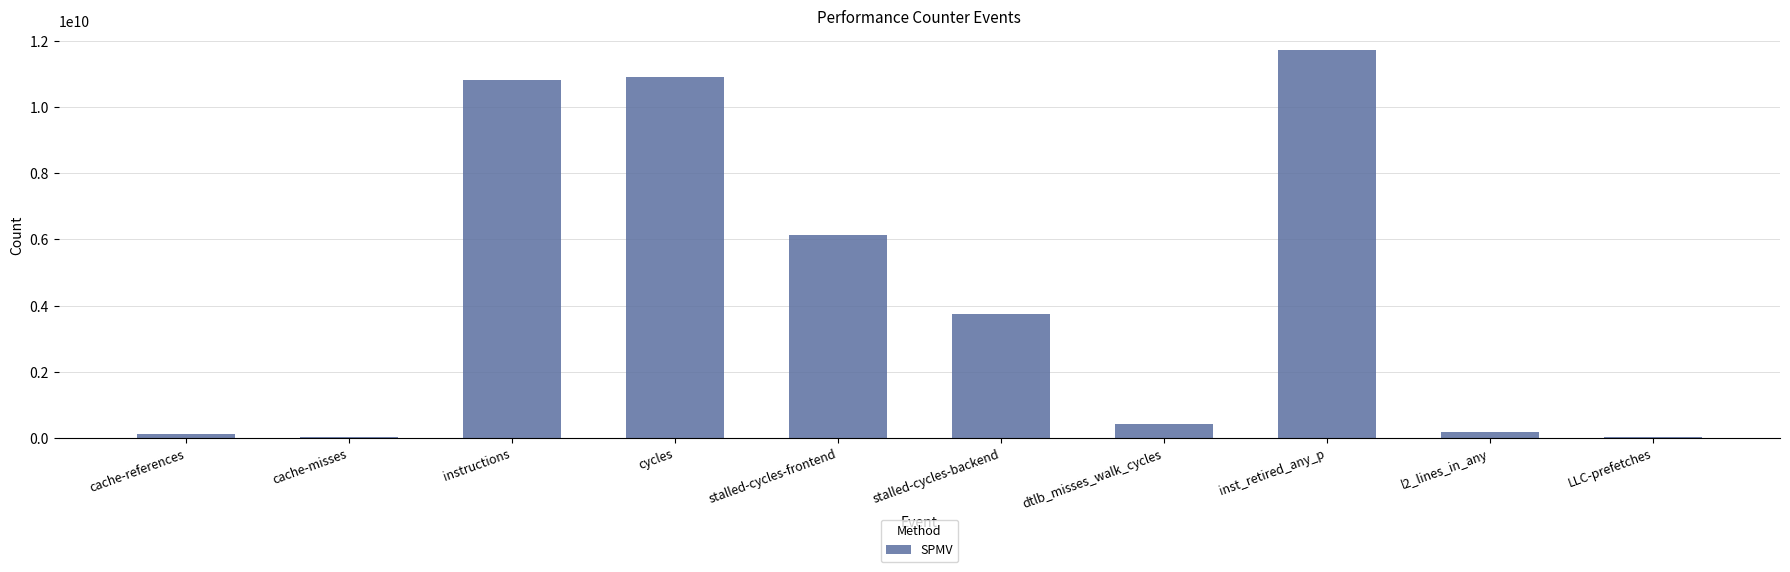

At which category does the chart reach its peak across all series?

inst_retired_any_p